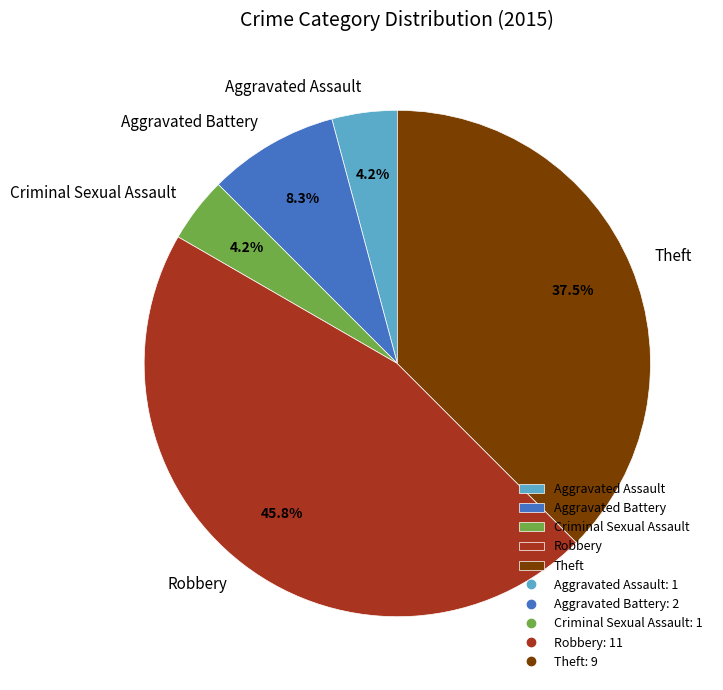

Which slice is the largest?

Robbery